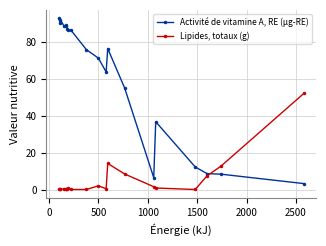

True or false: Lipides, totaux (g) has more than 0 points higher than both neighbors.

True